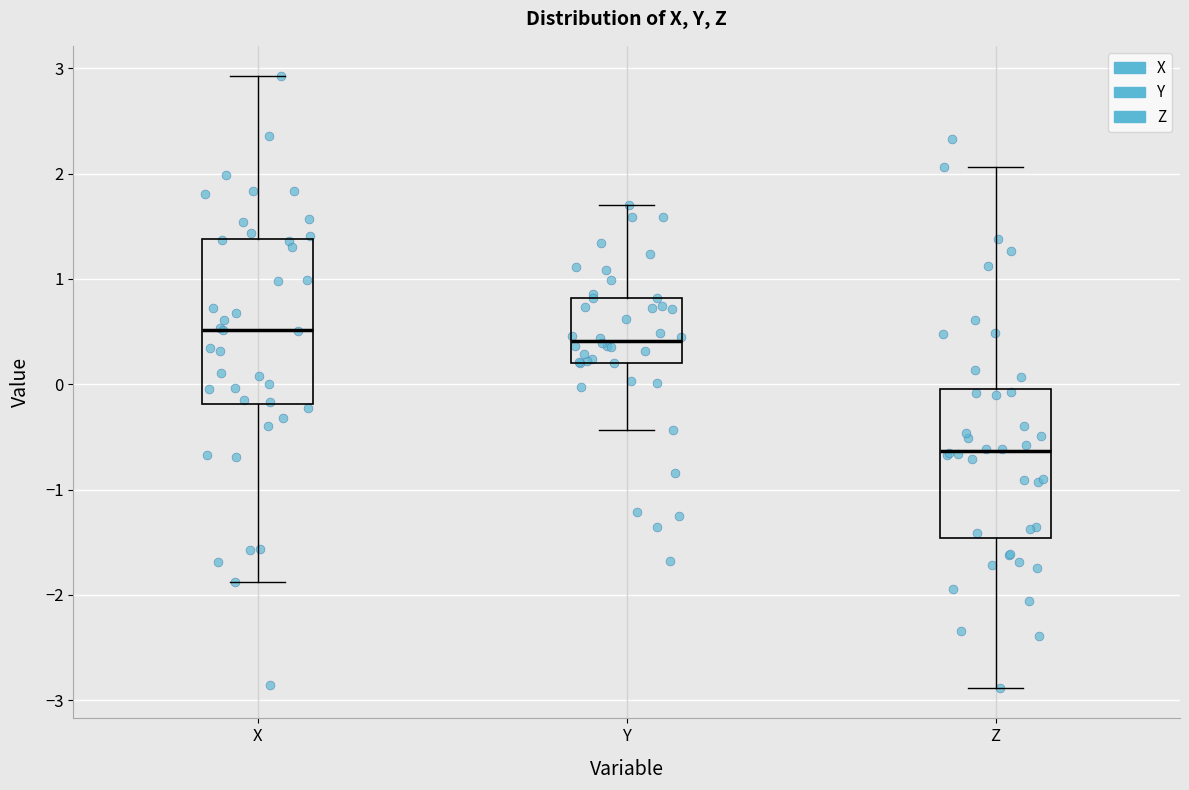

Which box is the tallest, from its lower edge to its upper edge?

X